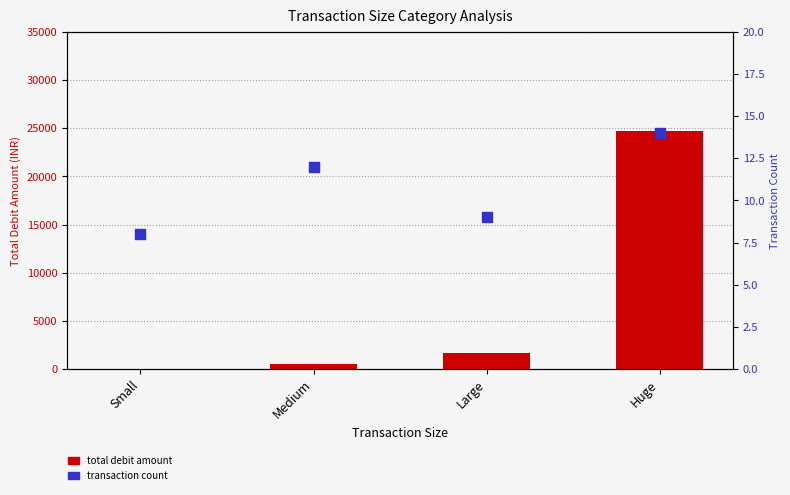

Which series reaches the minimum Y coordinate?

Transaction Count